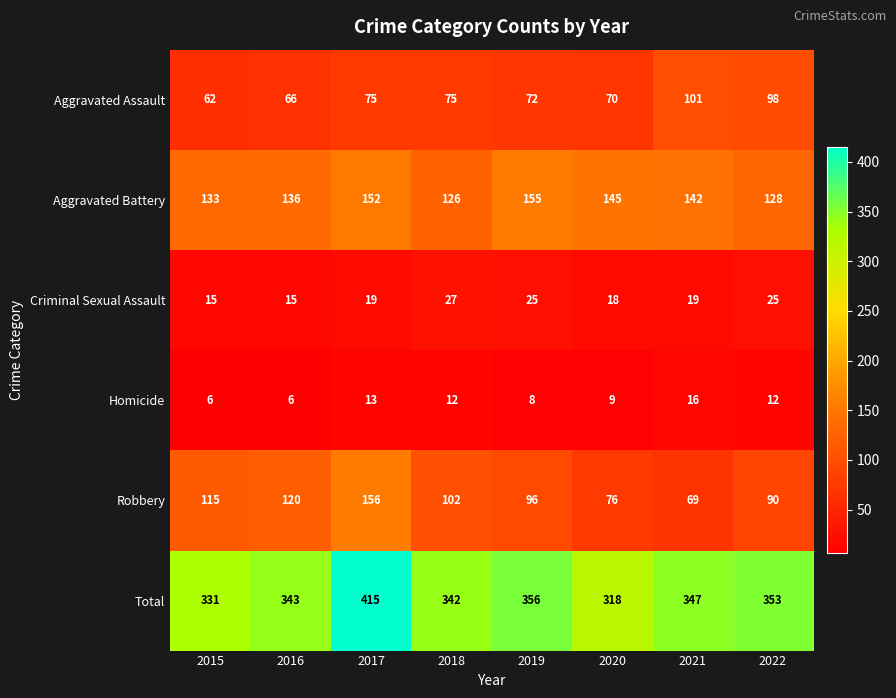

What is the maximum value for Homicide?

16